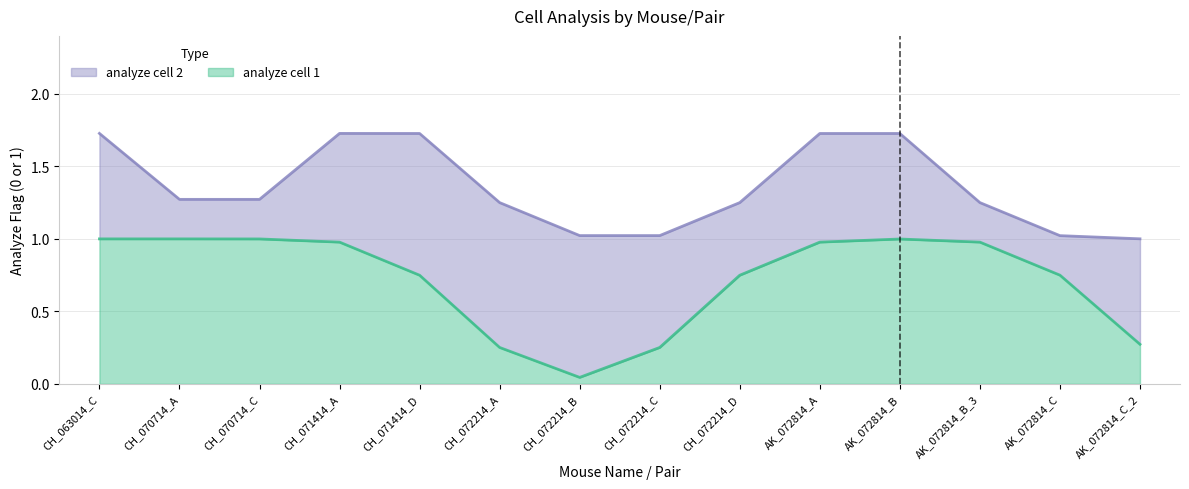

Does the chart display data point markers on the line(s)?

No